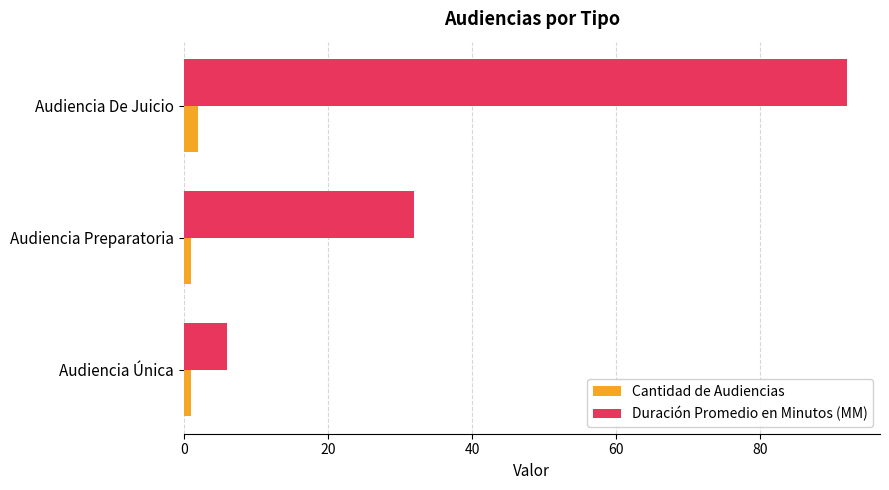

What is the minimum value shown in the chart?

1